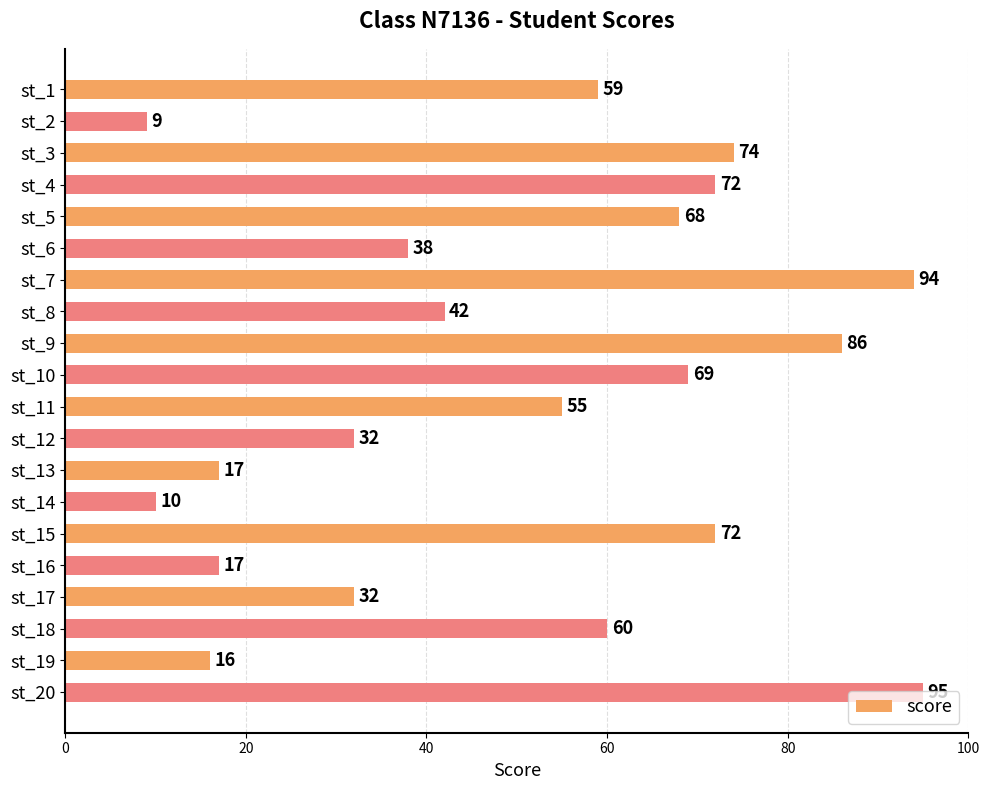

What is the value of the 17th bar from the top?

32